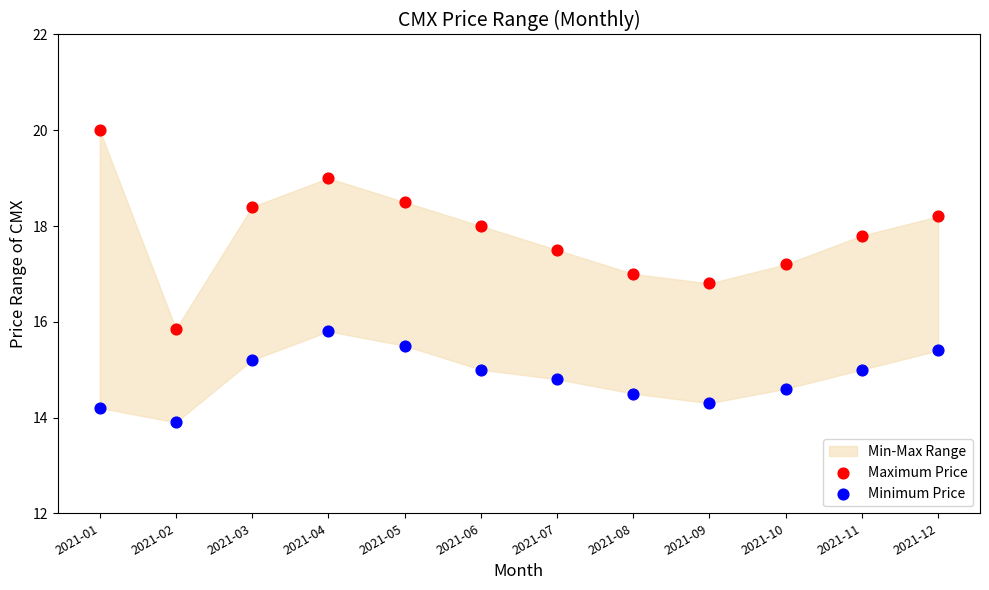

Across all data points, what is the range of X values (max minus min)?

1.0